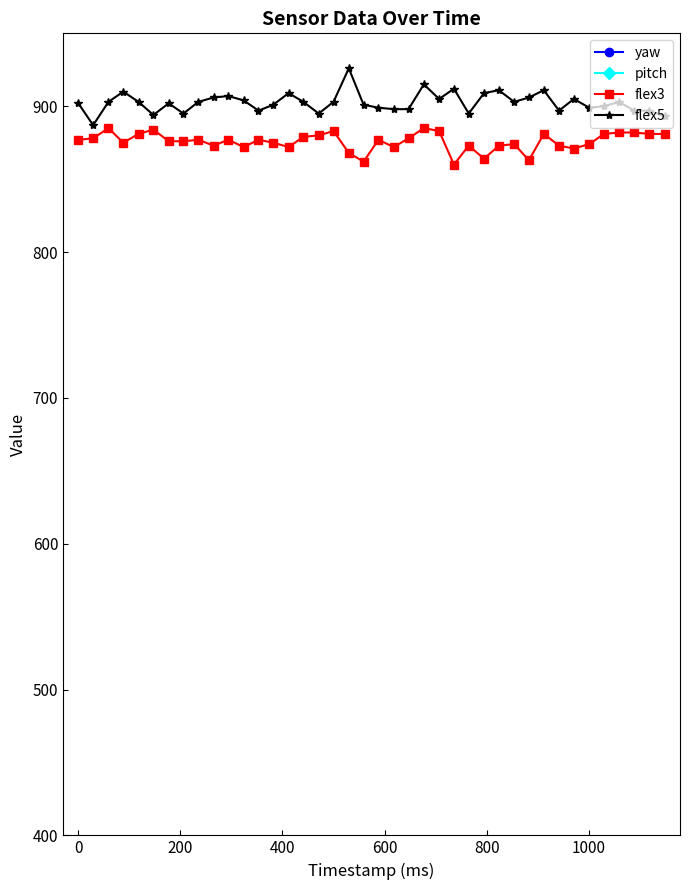

What is the sum of all flex5 values?

36104